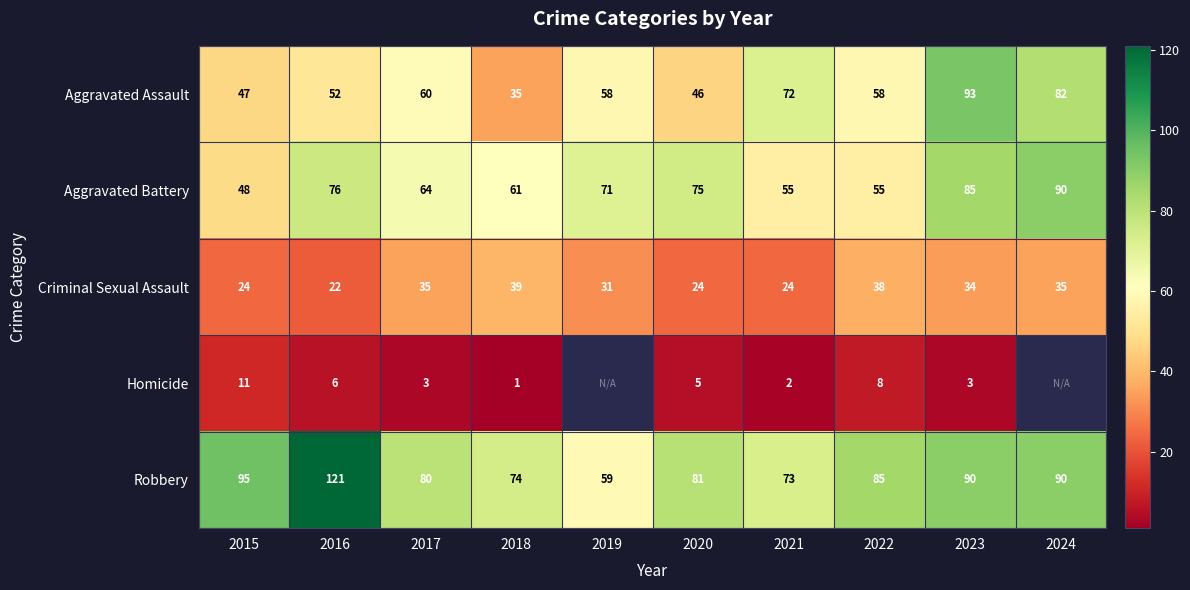

What is the total value across all series at 2022?

244